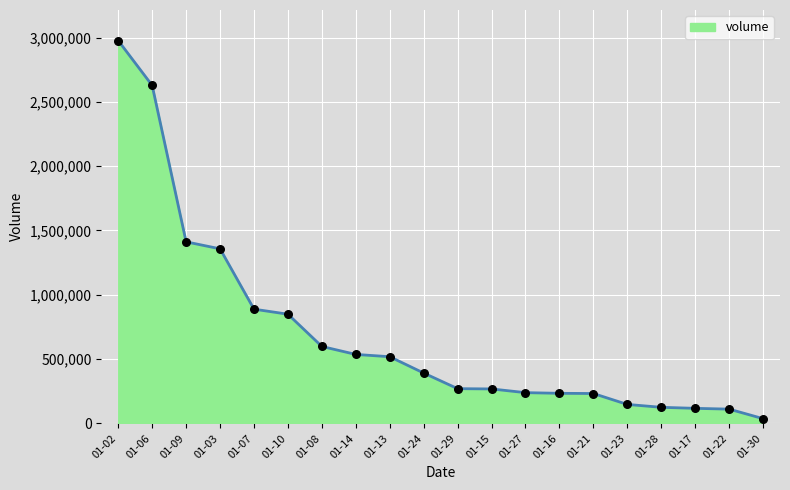

What is the change in value from 01-08 to 01-28?

-473100